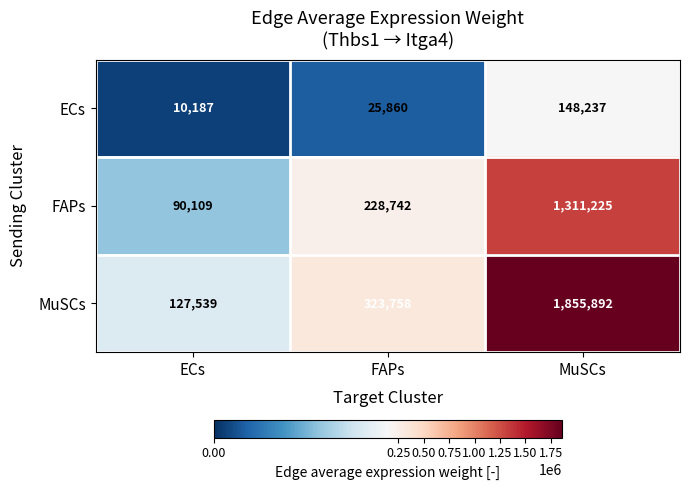

Reading right to left, list all the values displayed in this chart.

ECs: MuSCs=148237	FAPs=25860	ECs=10187
FAPs: MuSCs=1311225	FAPs=228742	ECs=90109
MuSCs: MuSCs=1855892	FAPs=323758	ECs=127539